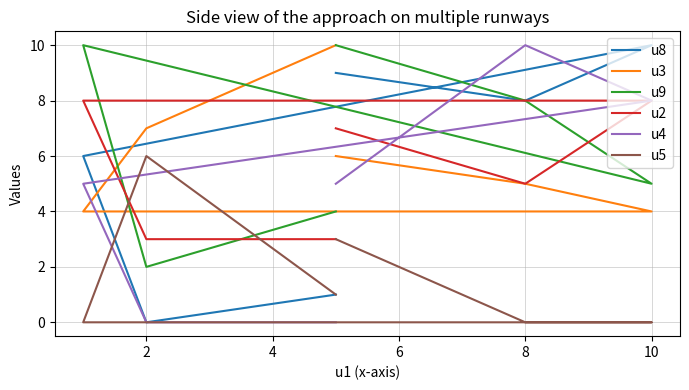

How many lines are shown in the chart?

6